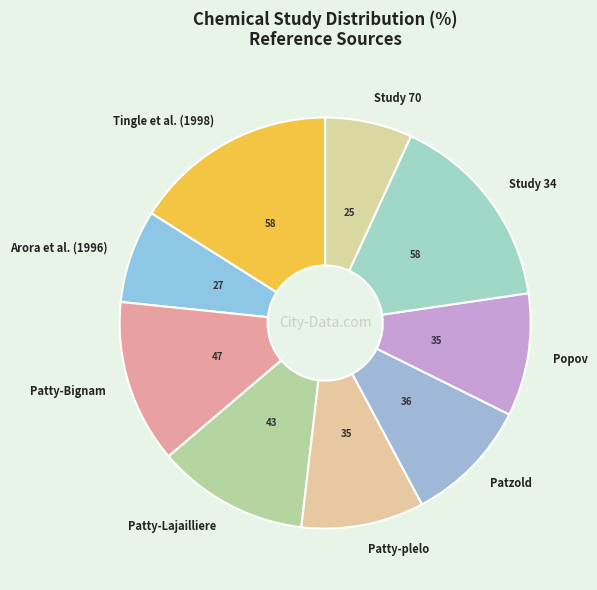

Combined, do Study 70 and Patty-plelo account for over 50%?

No